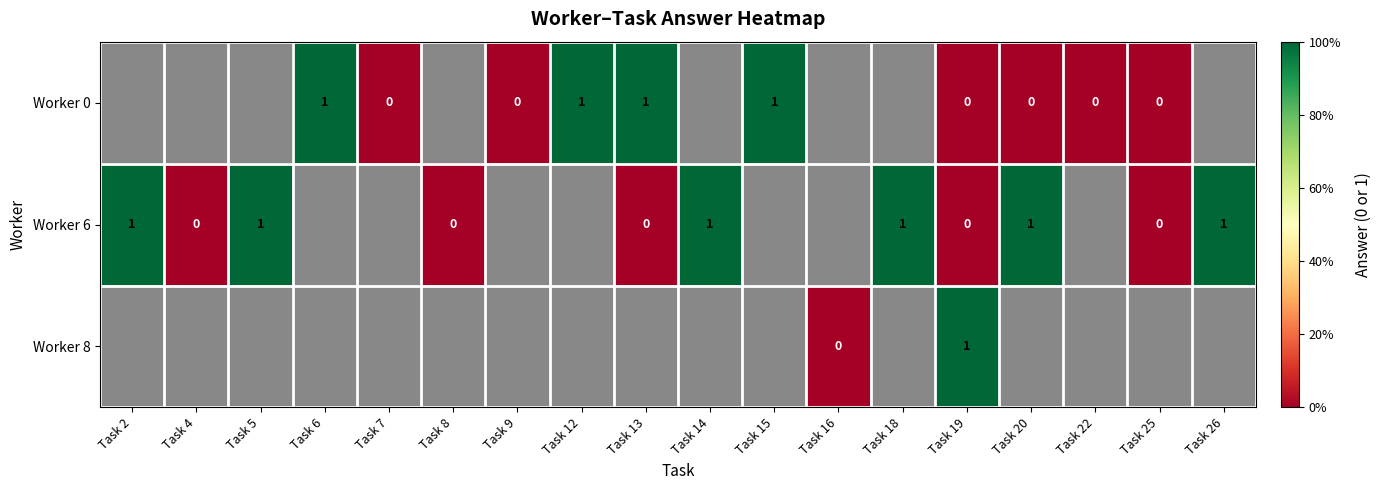

What is the difference between the highest and lowest values at Task 19?

1